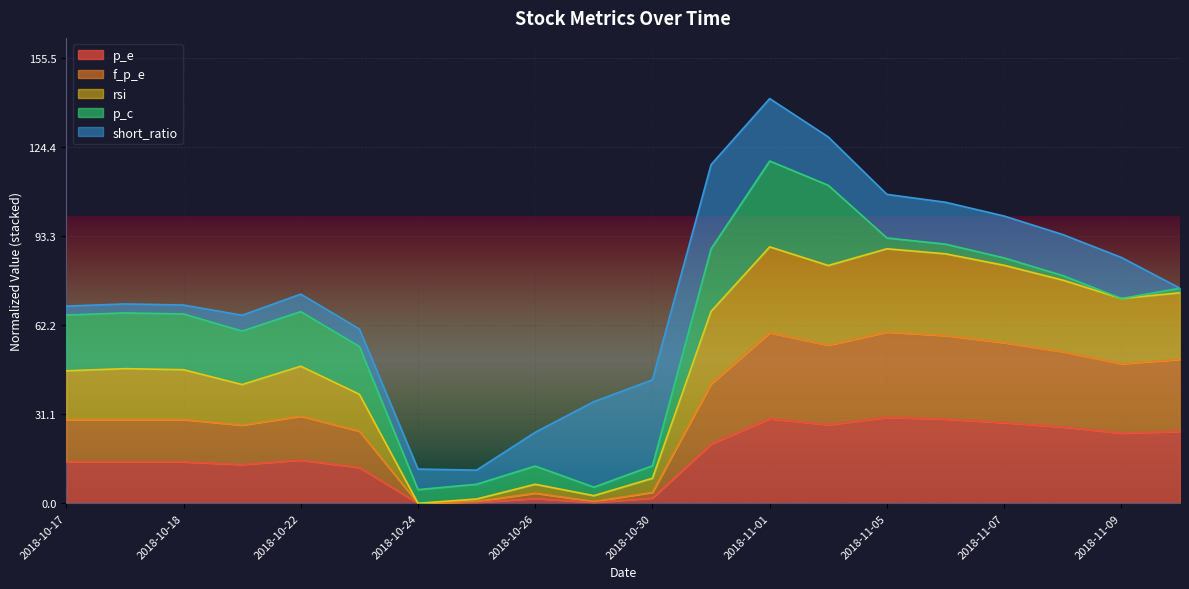

What are all the series names shown in the legend?

p_e, f_p_e, rsi, p_c, short_ratio